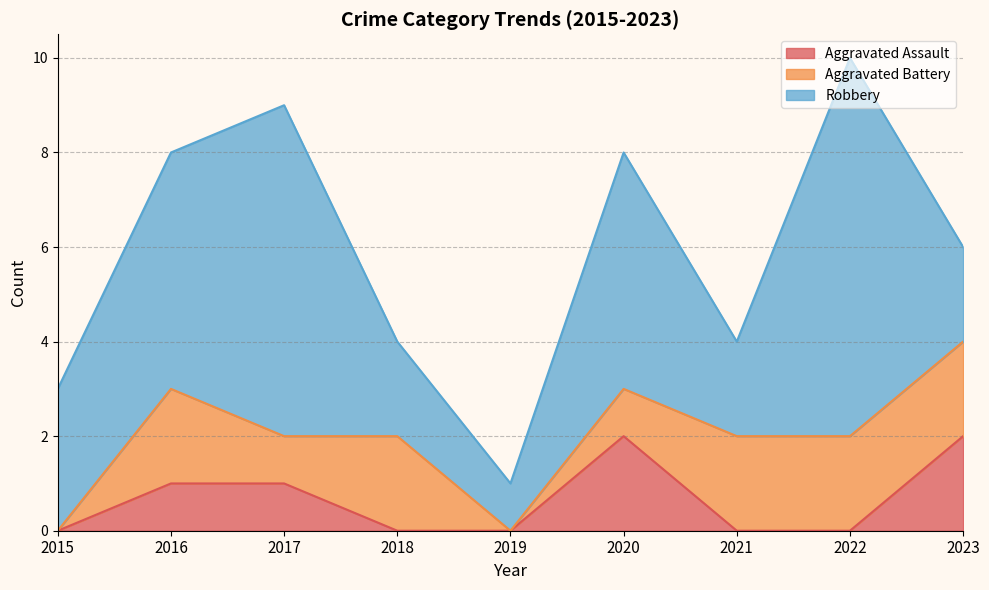

Rank the series by their maximum value, from lowest to highest.

Aggravated Assault, Aggravated Battery, Robbery